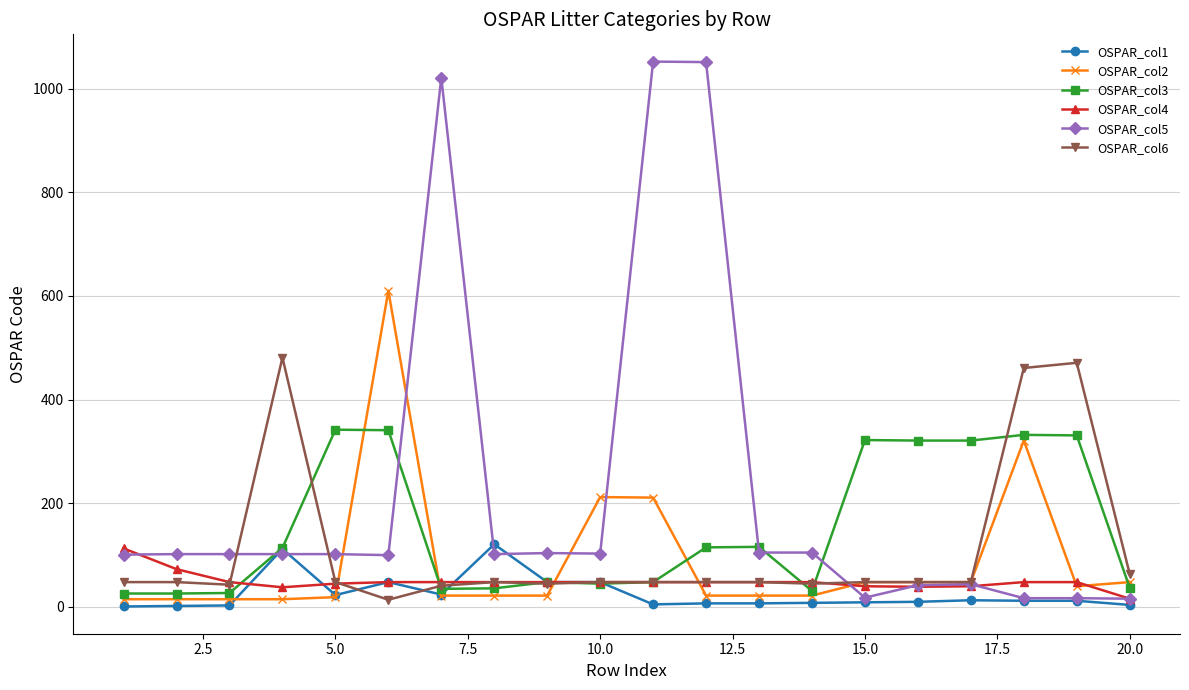

How many values in the OSPAR_col4 series are below 48?

6